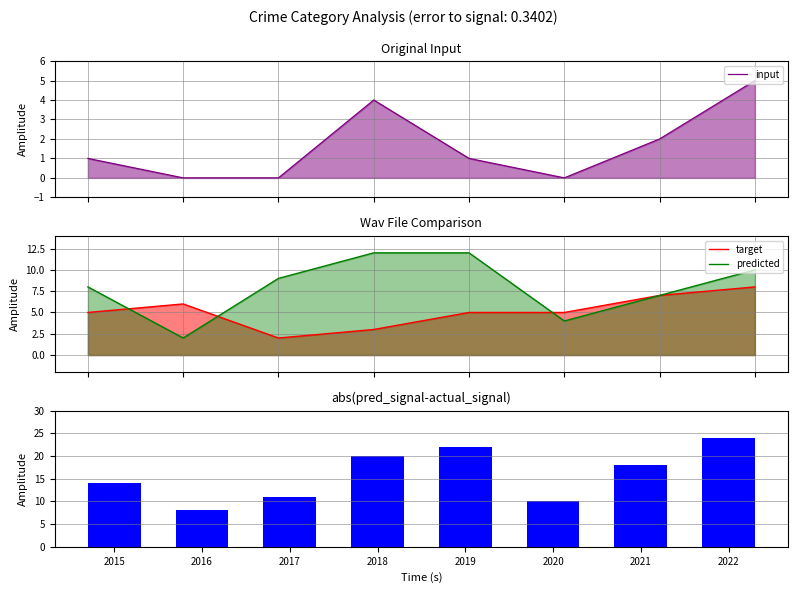

What is the difference between the second highest and second lowest values in the input series?

4